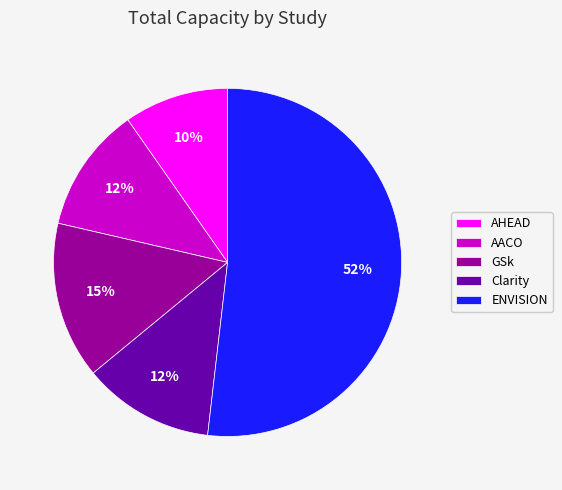

True or false: AHEAD accounts for 1% of the total.

False